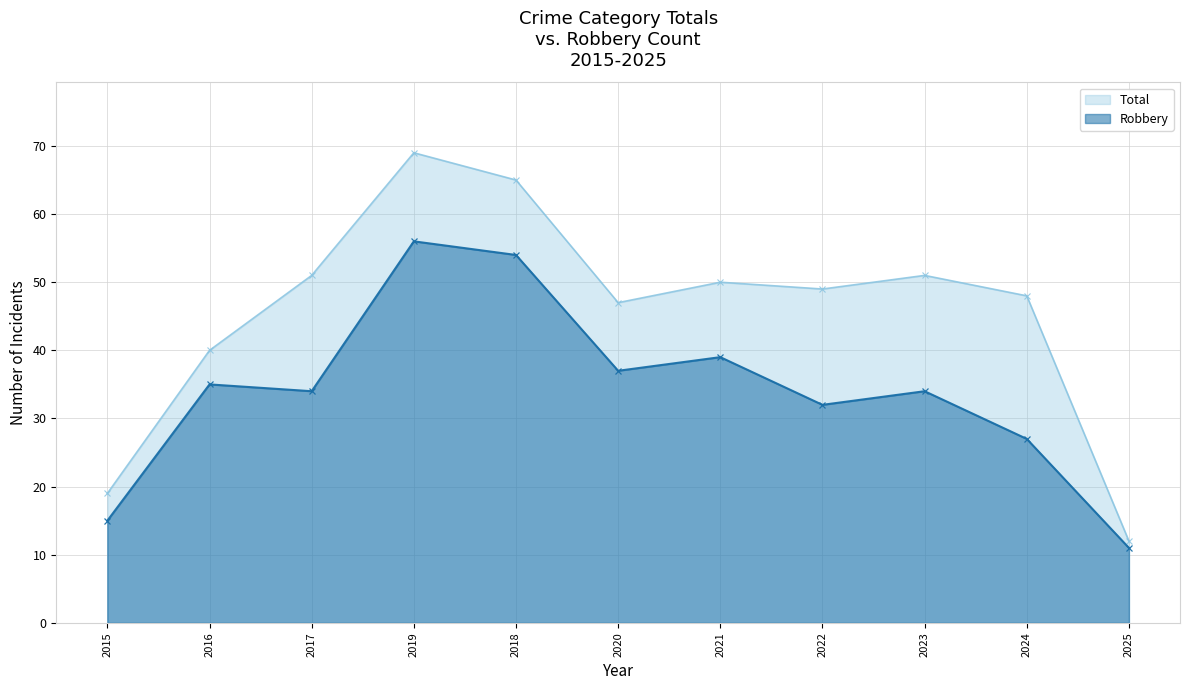

List the series in order of their overall mean, lowest first.

Robbery, Total